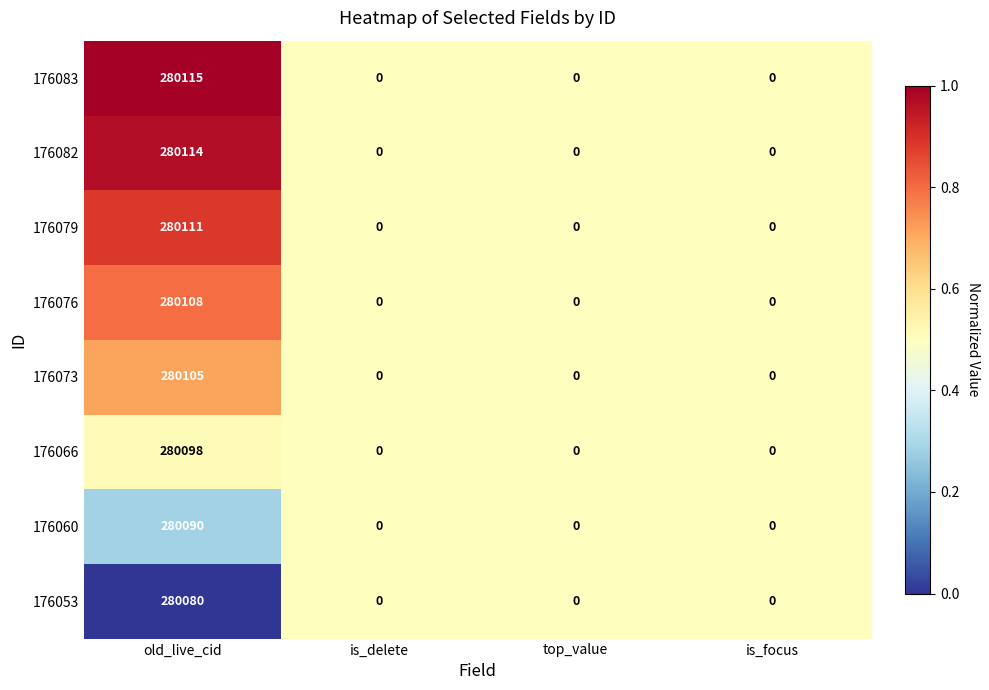

Which series has the largest range (max minus min)?

176083